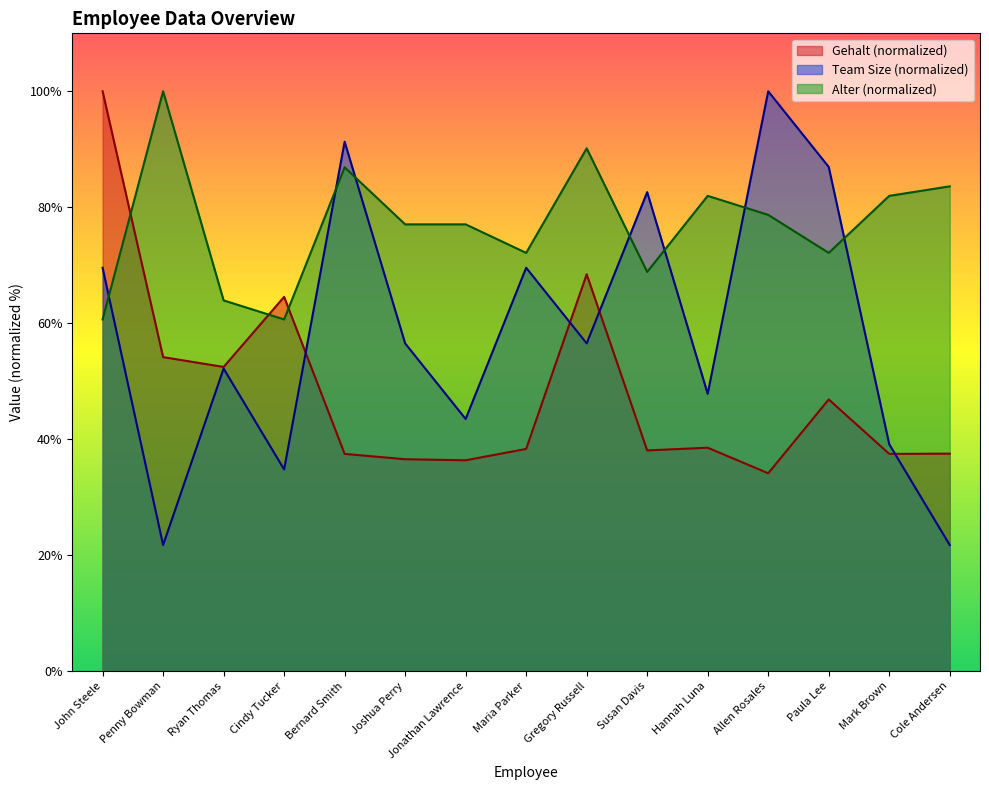

True or false: Gehalt has a value of 100.0 at John Steele.

True